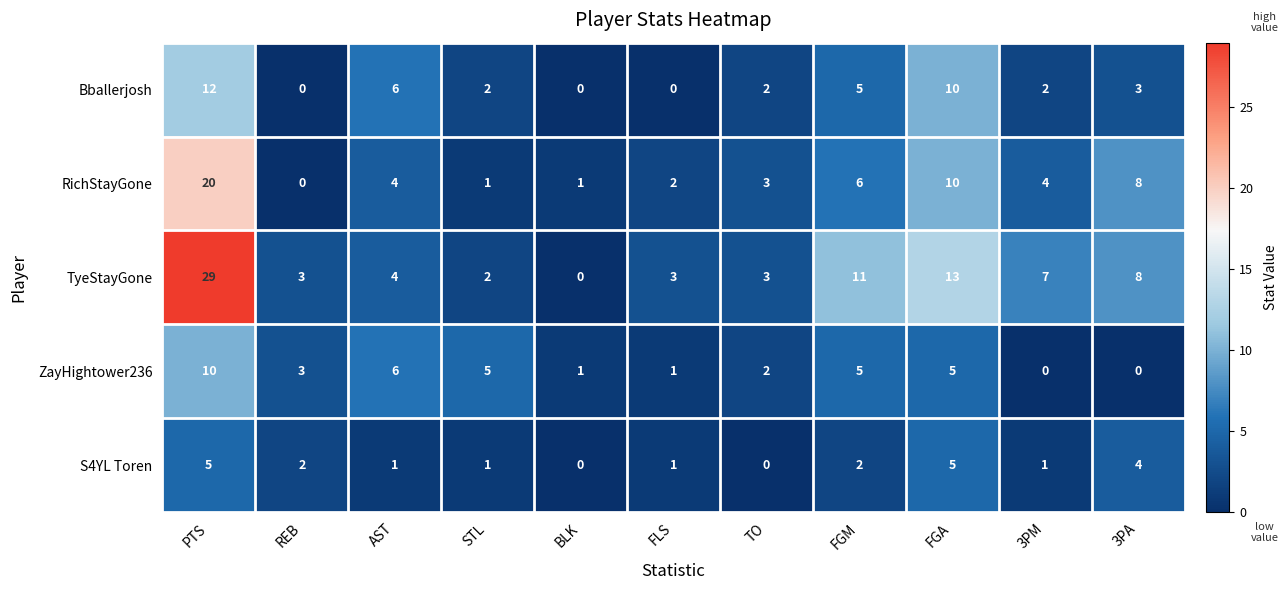

What is the highest value of the TyeStayGone series?

29